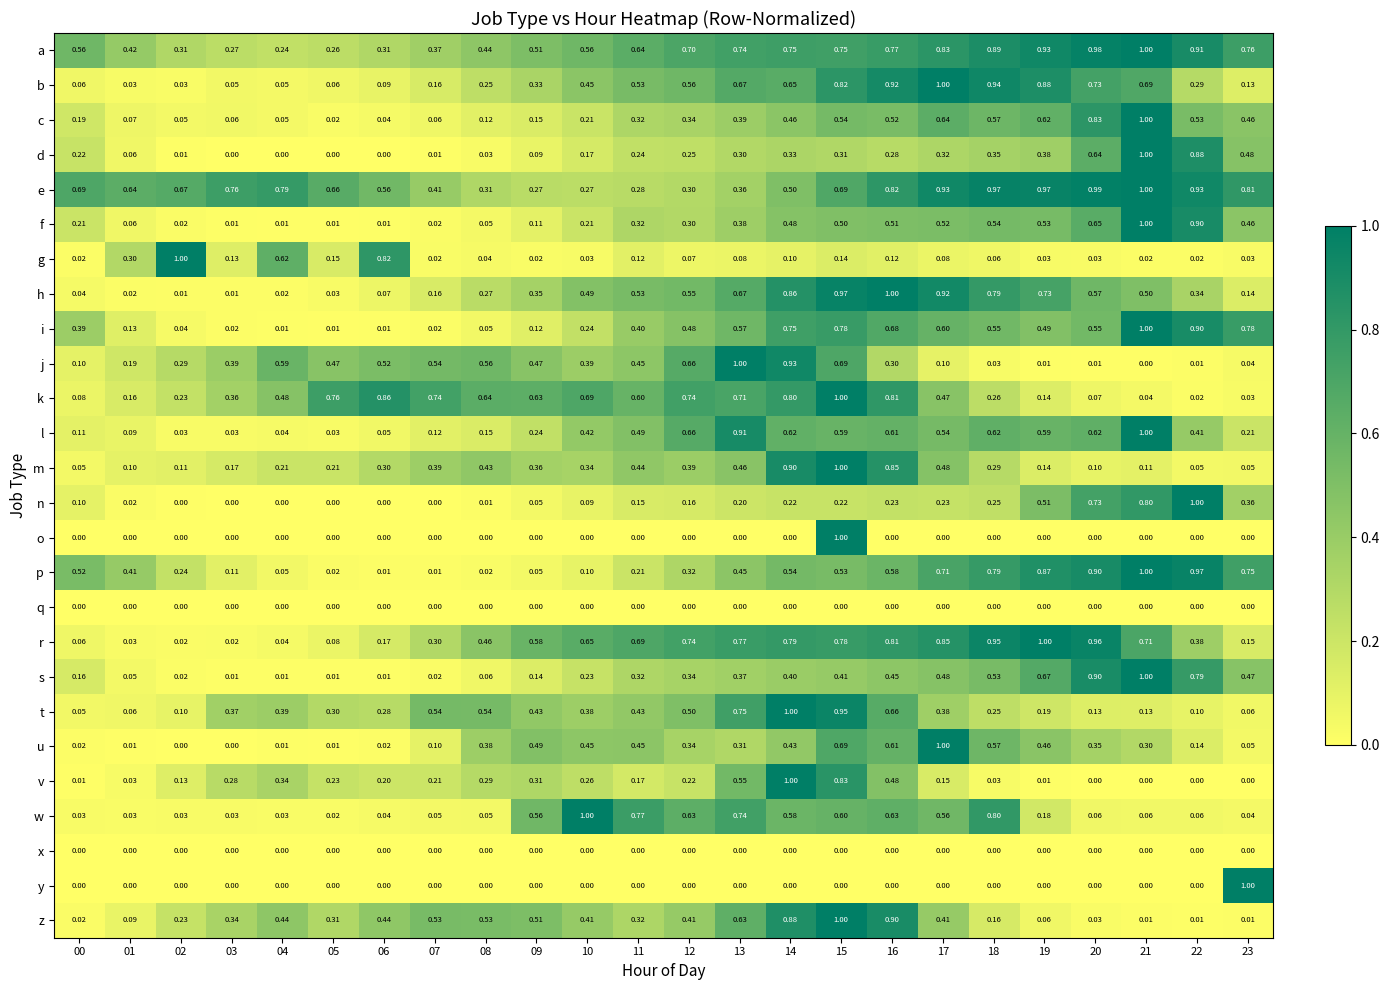

Between 05 and 15, which series saw the biggest shift?

o